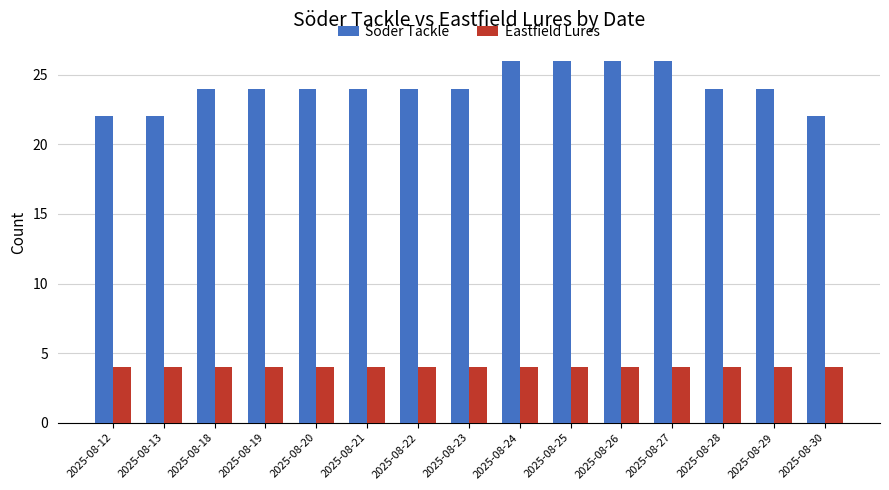

What is the difference between the highest and lowest values at 2025-08-24?

22